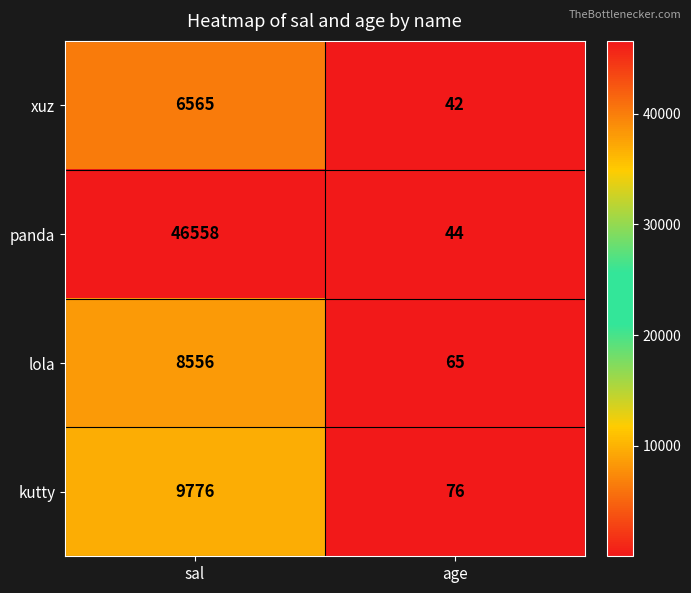

The kutty series shows 9776 at sal. True or false?

True